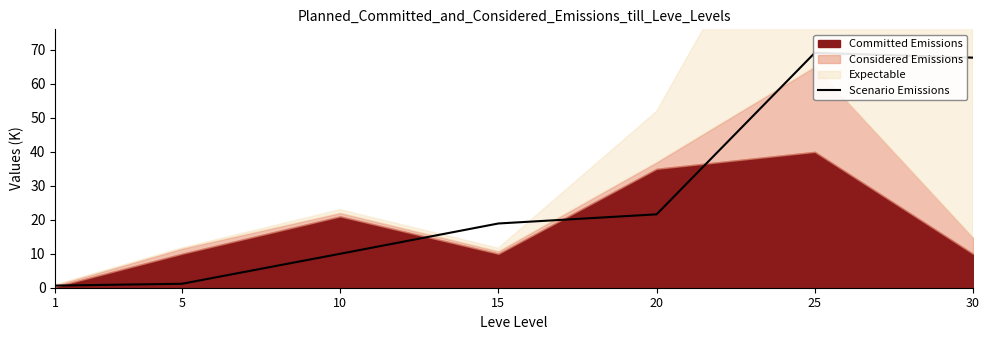

Reading left to right, extract all data points from this chart.

0.6	1.2	10.0	18.9	21.6	69.2	67.7